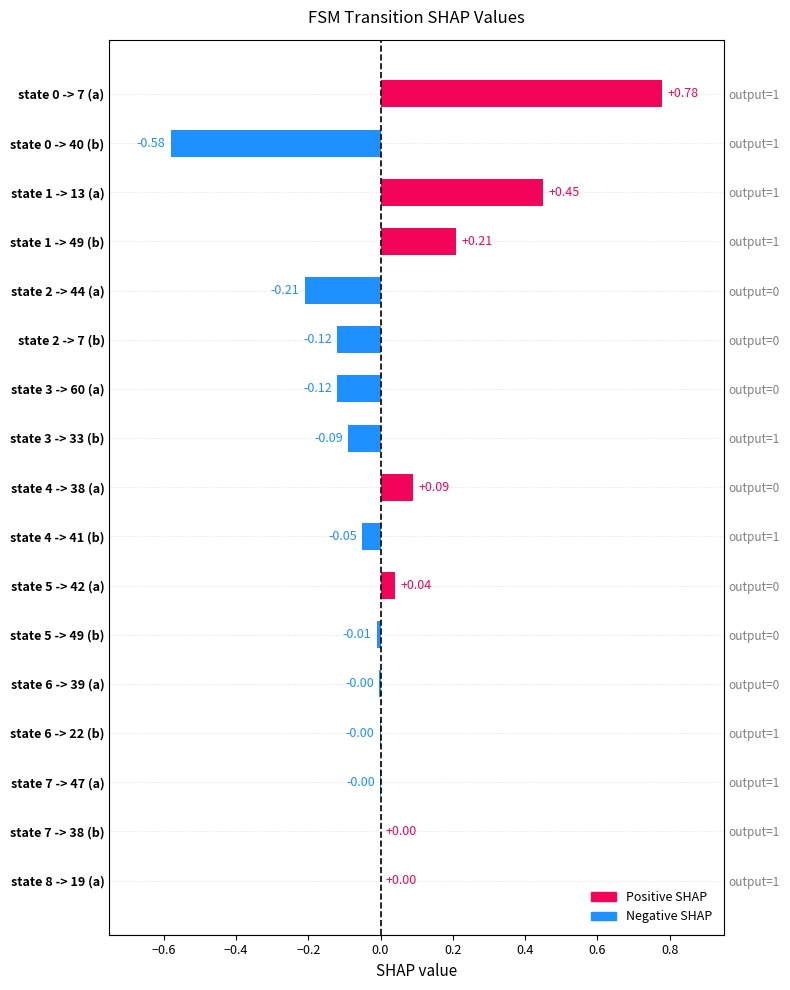

What is the value of the 3rd bar from the left?

0.5